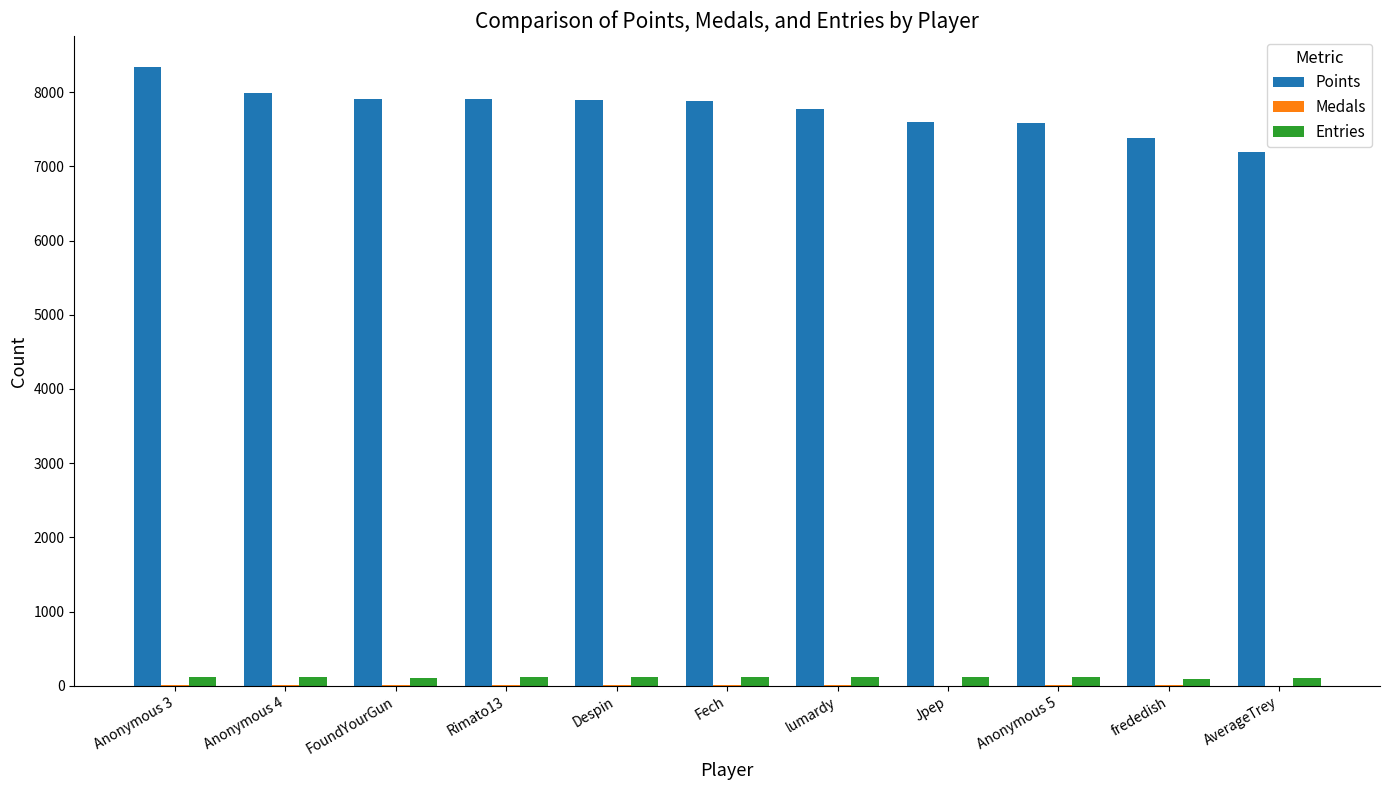

Are the bars horizontal?

No